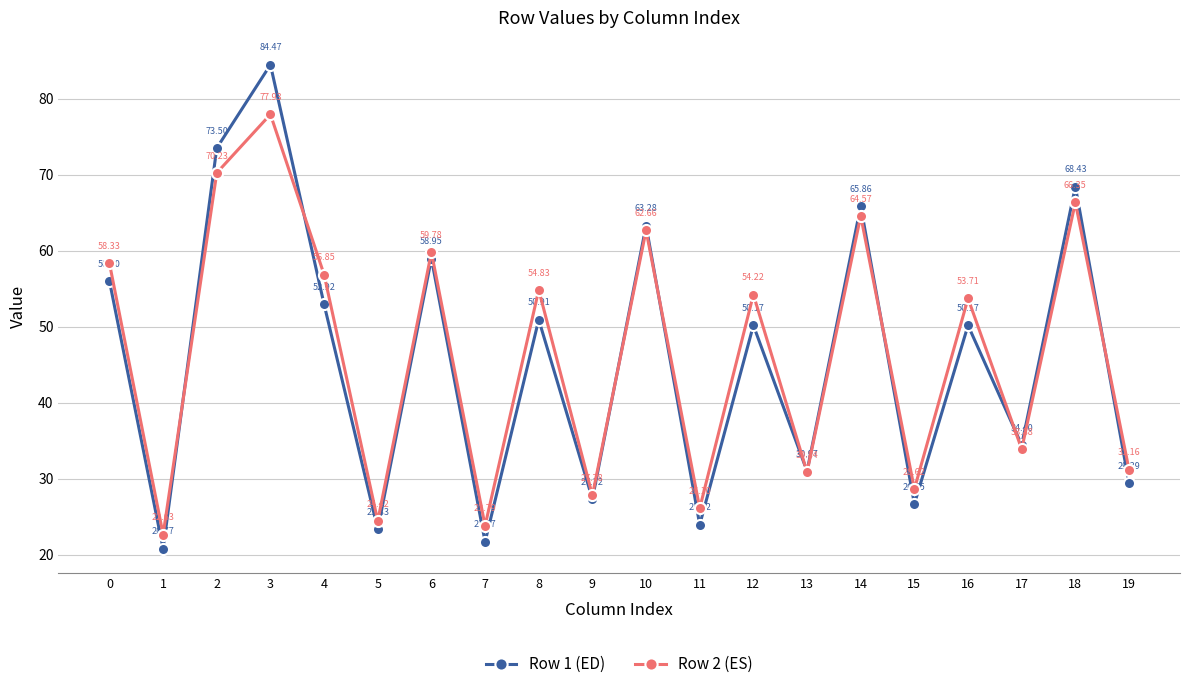

What is the spread (max minus min) of values at 10?

0.6